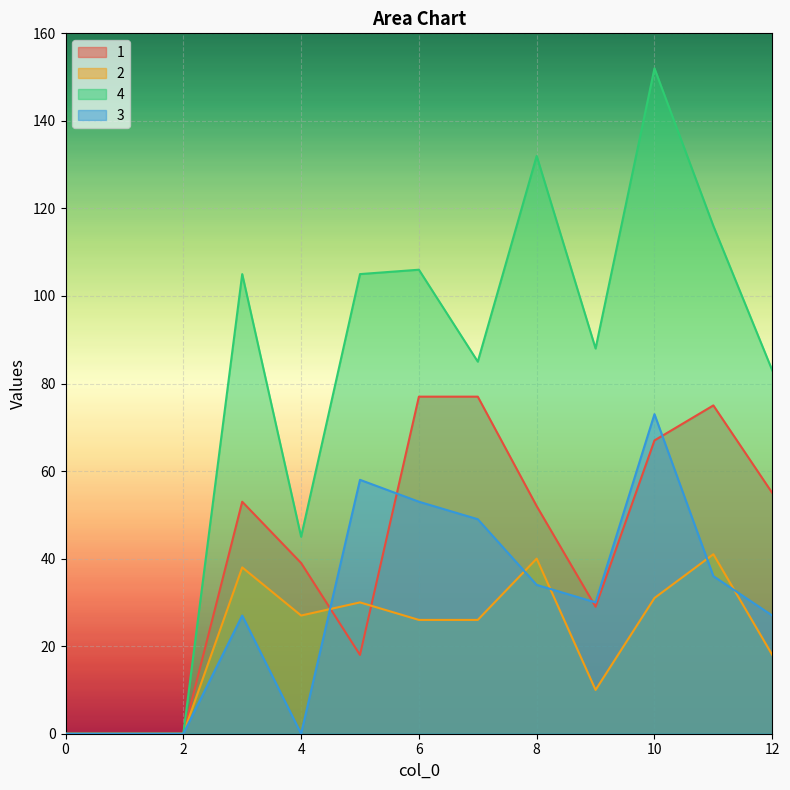

At which label is 4 closest to 76?

12